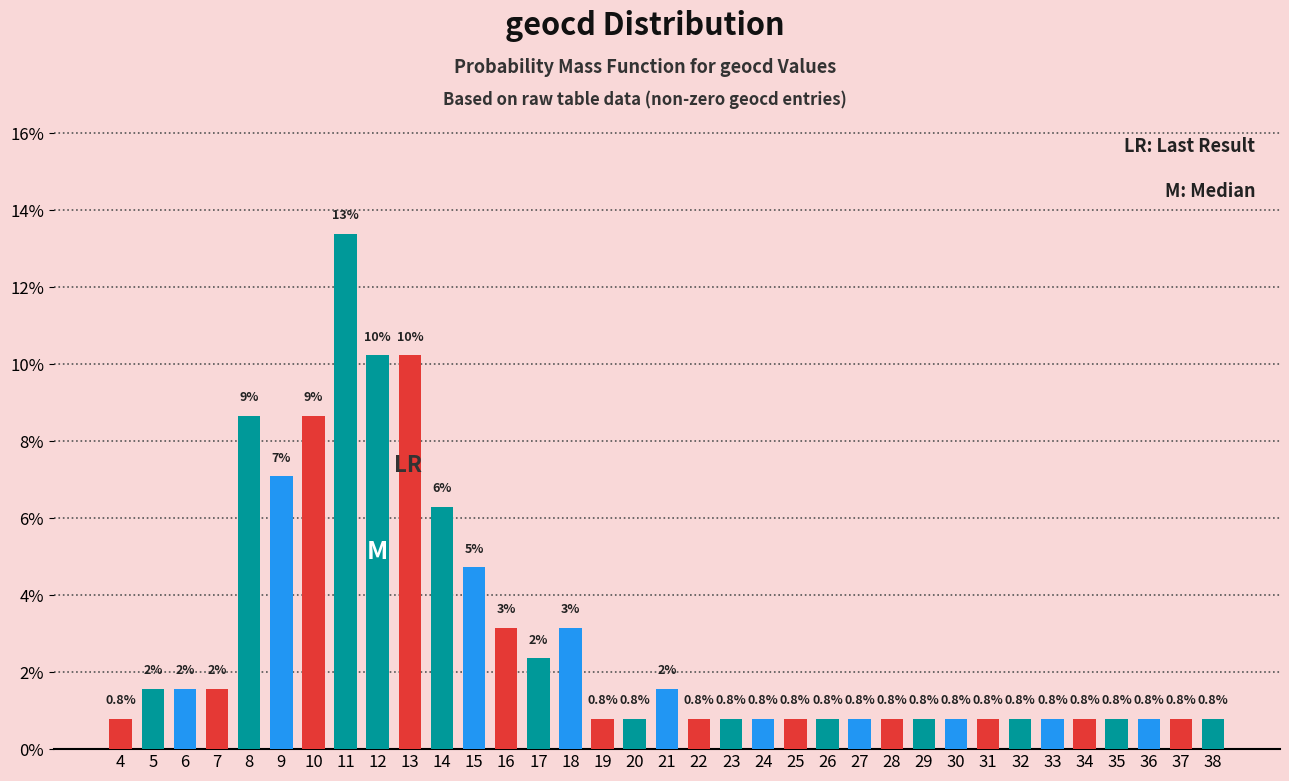

What is the minimum value shown in the chart?

0.8